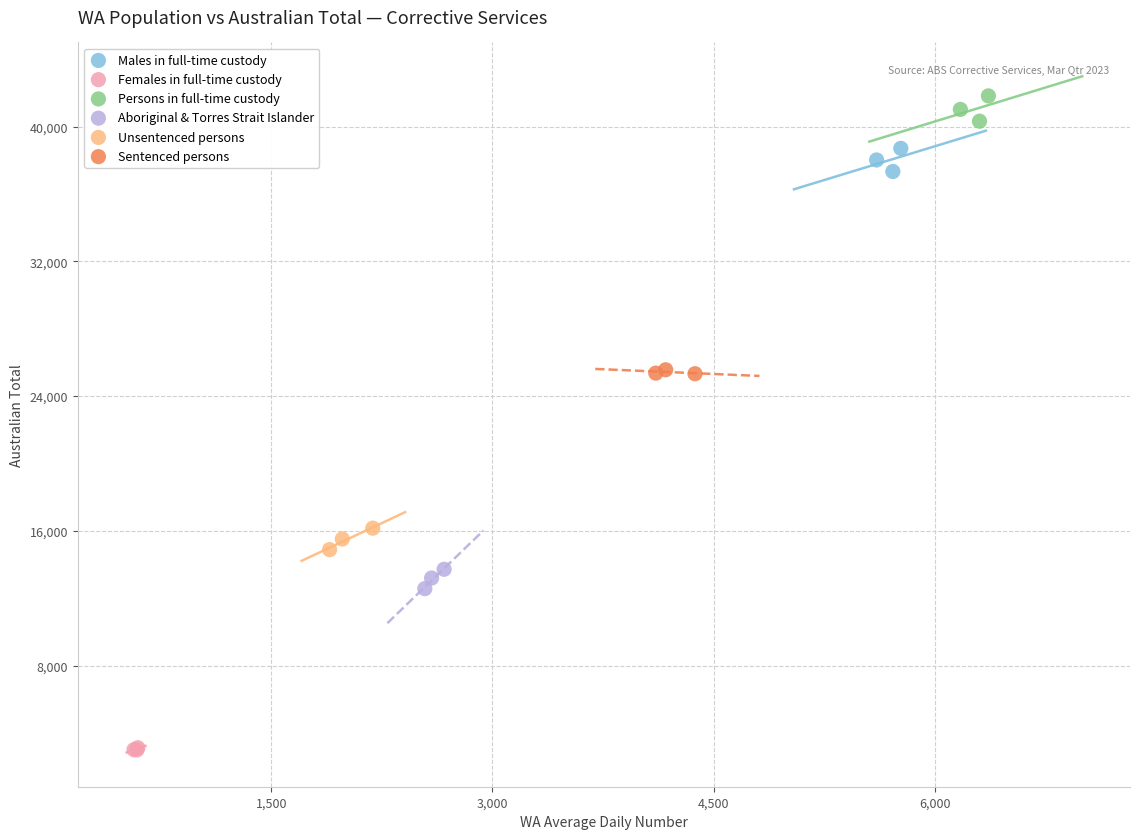

Which series contains the highest Y value?

Persons in full-time custody